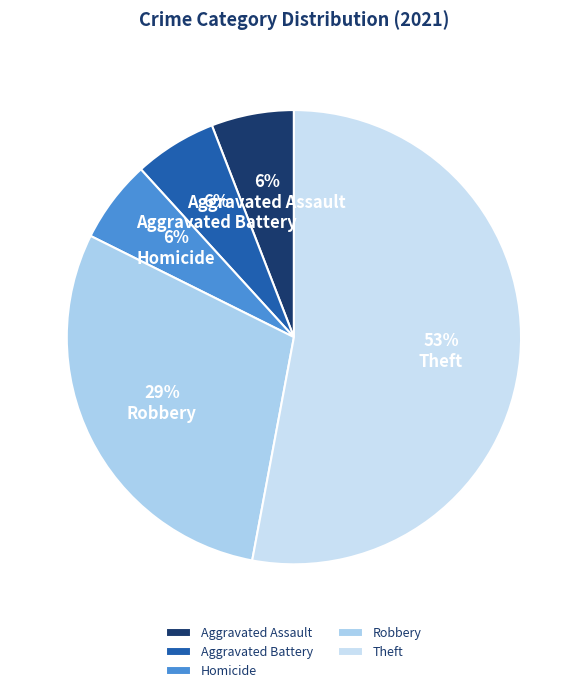

How many segments does this pie chart have?

5